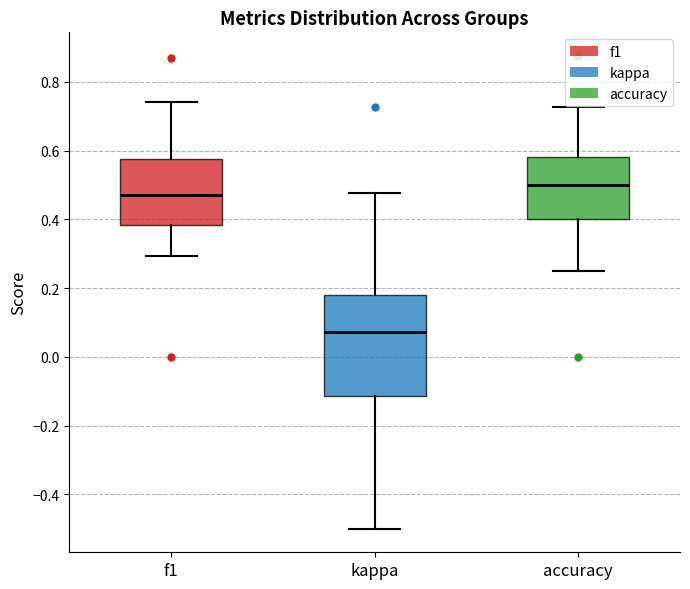

Reading left to right, read every box against the y-axis: the position of its median line, the range the box covers, and the ends of its whiskers. The values are not printed on the chart, so give them approximately, as read against the axis.

f1: median 0.48, box 0.38 to 0.58, whiskers 0.30 to 0.74
kappa: median 0.08, box -0.12 to 0.18, whiskers -0.50 to 0.48
accuracy: median 0.50, box 0.40 to 0.58, whiskers 0.26 to 0.72